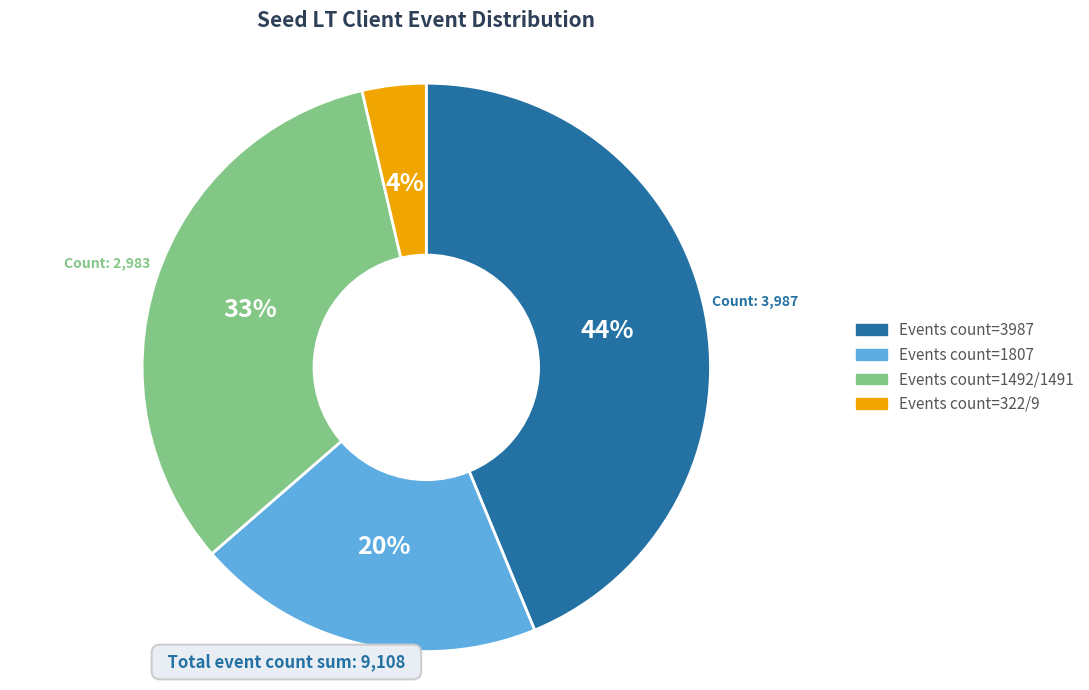

Is there a majority slice in this chart?

No